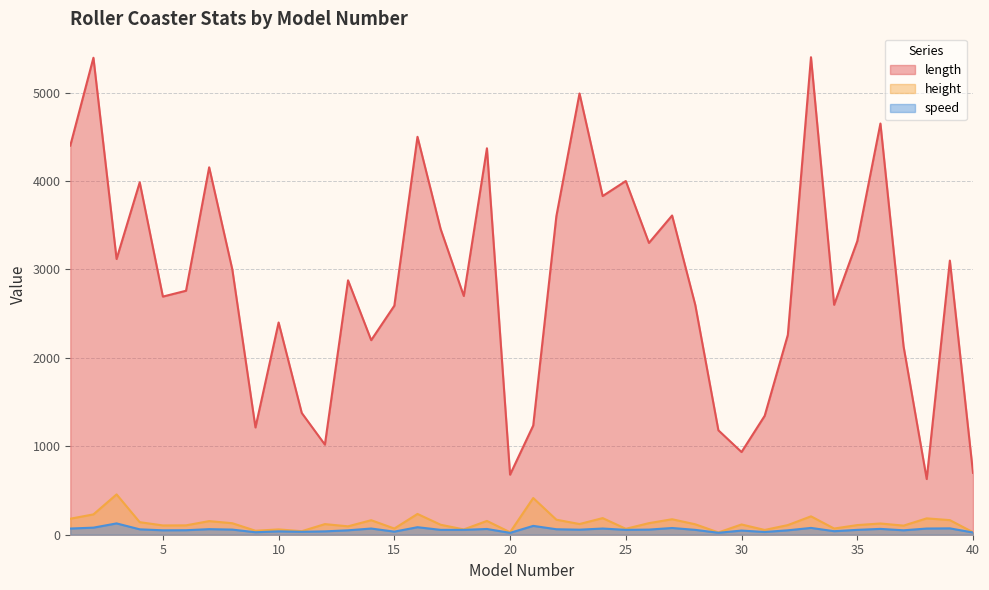

How many data points in speed are less than 55?

16